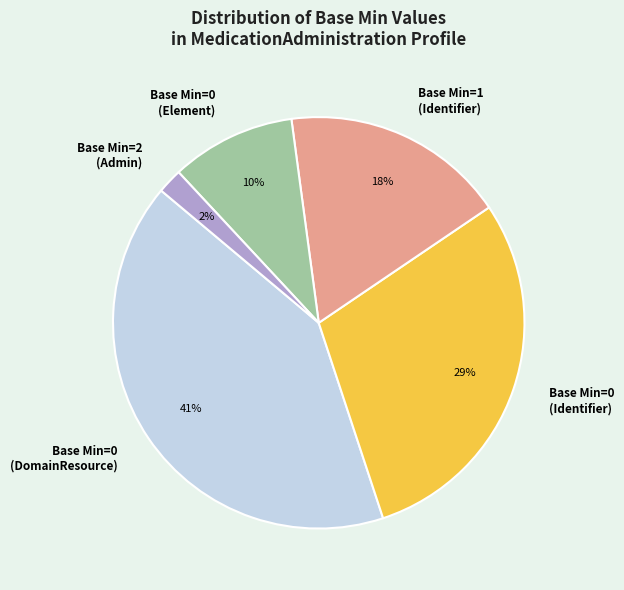

Which category has the smallest portion of the pie?

Base Min=2 (Admin)